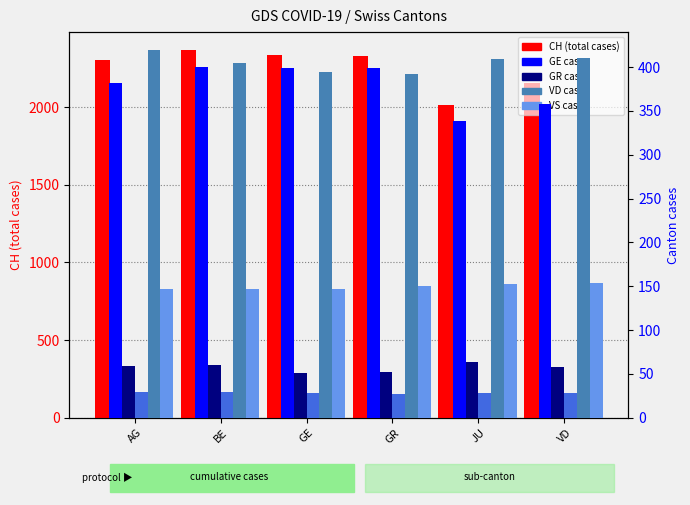

At which label is CH closest to 2187?

VD